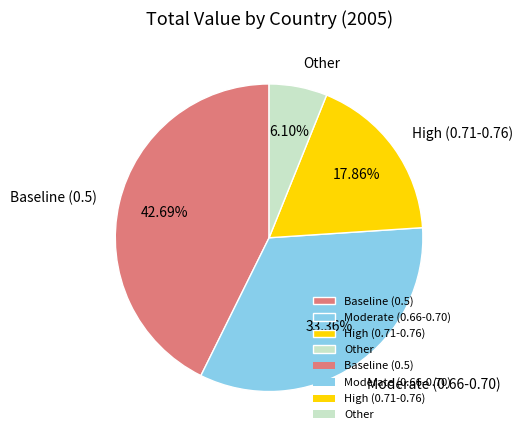

Between Baseline (0.5) and High (0.71-0.76), which is larger?

Baseline (0.5)